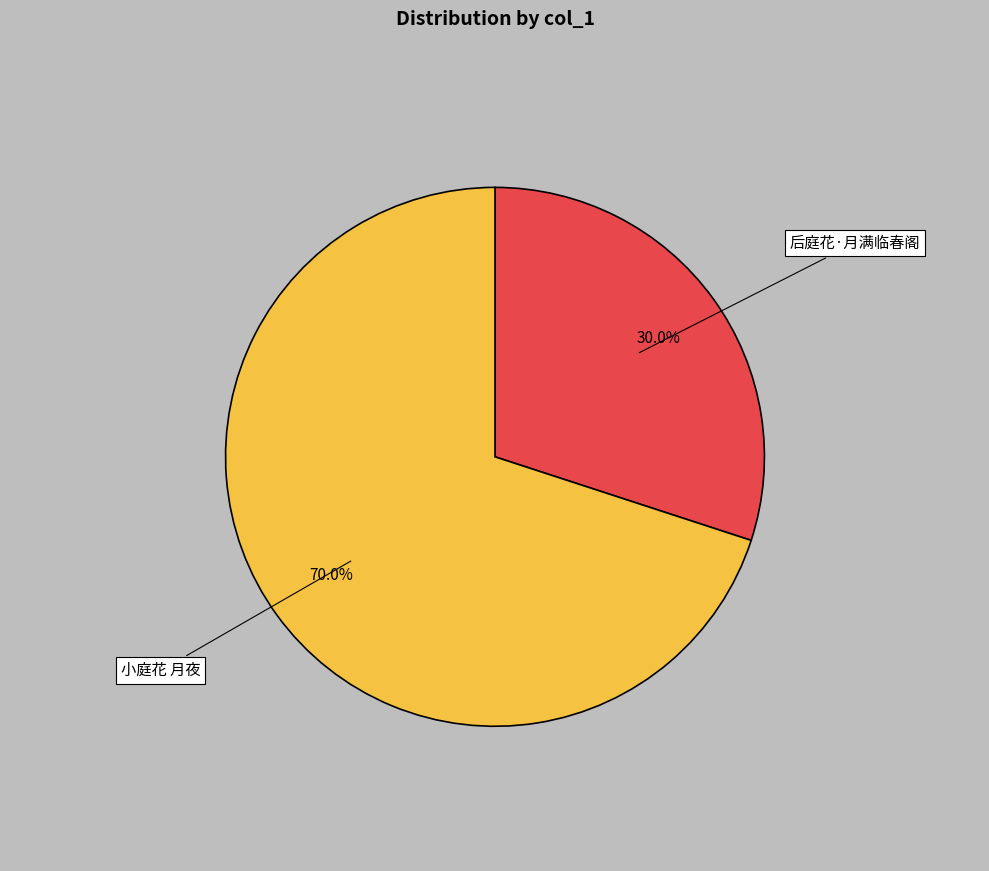

To the nearest percent, what is the difference between the 后庭花·月满临春阁 and 小庭花 月夜 slice percentages?

40%